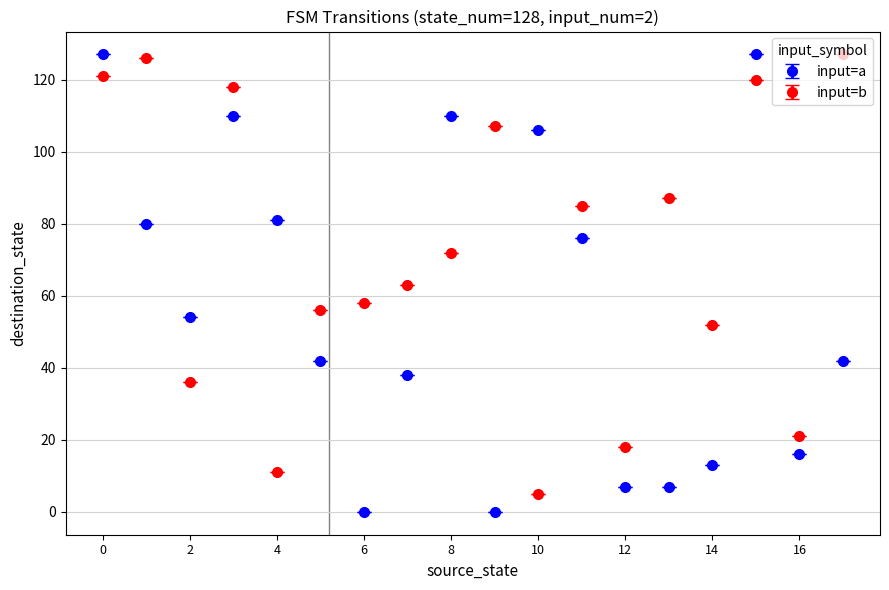

What is the highest value of the input=b series?

127